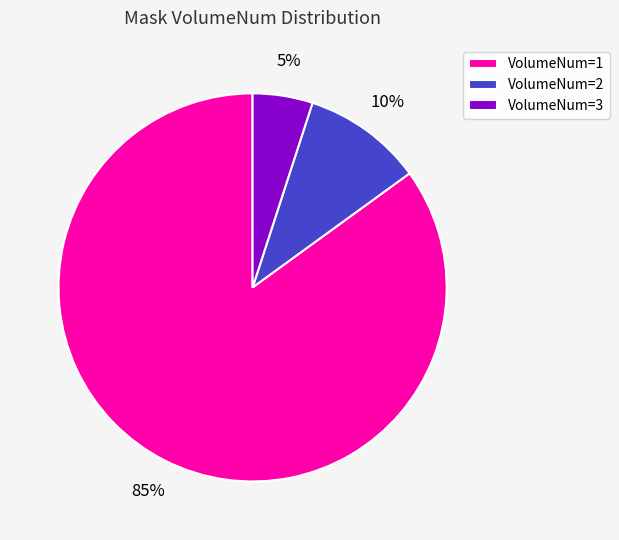

Rank the categories by value from highest to lowest.

VolumeNum=1, VolumeNum=2, VolumeNum=3